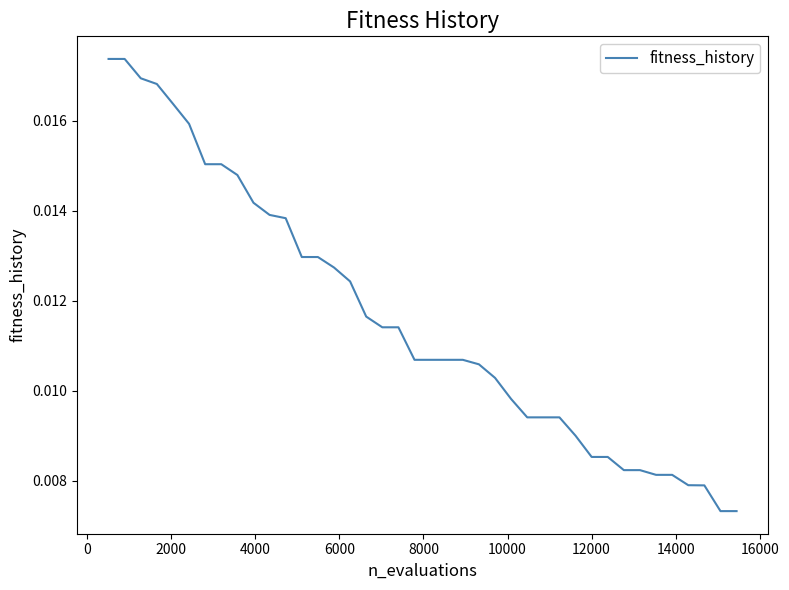

How many lines are shown in the chart?

1